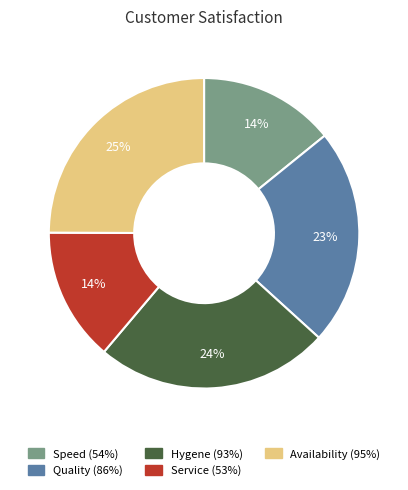

Count the number of slices in the pie.

5